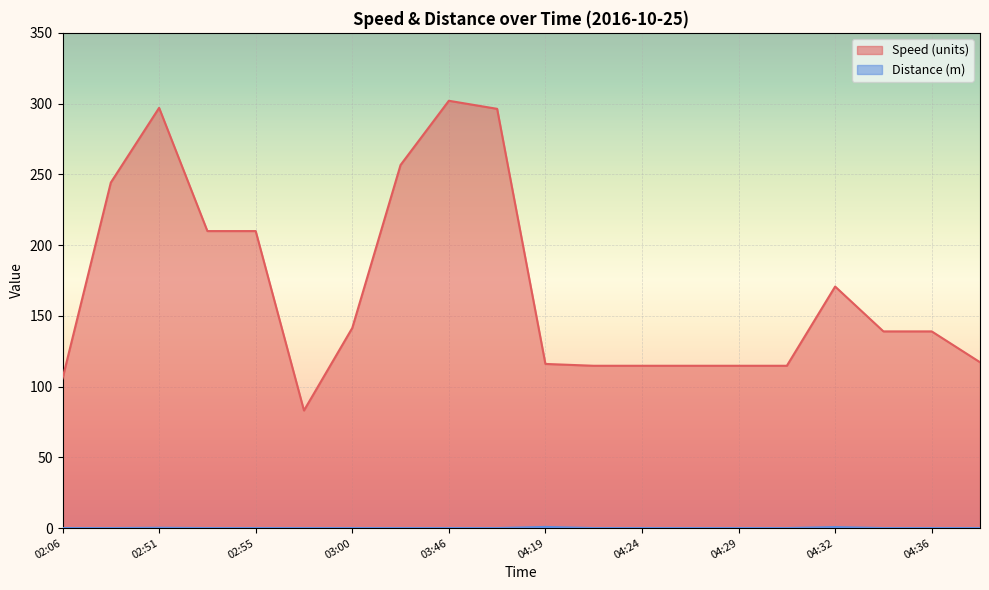

What is the sum of all Distance (m) values?

1.7